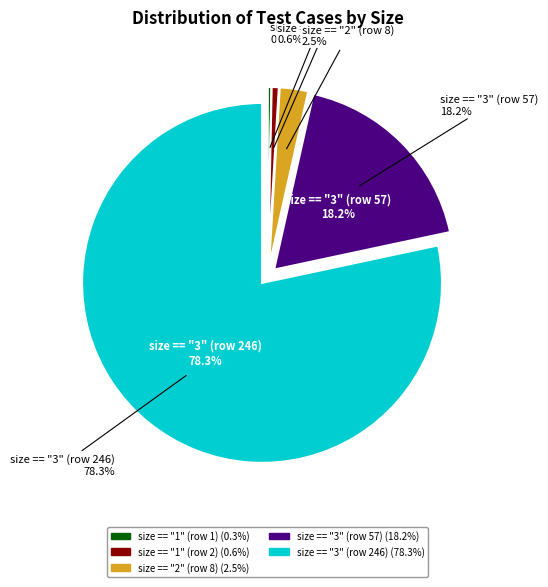

To the nearest percent, what is the difference between the largest and smallest slice percentages?

78%